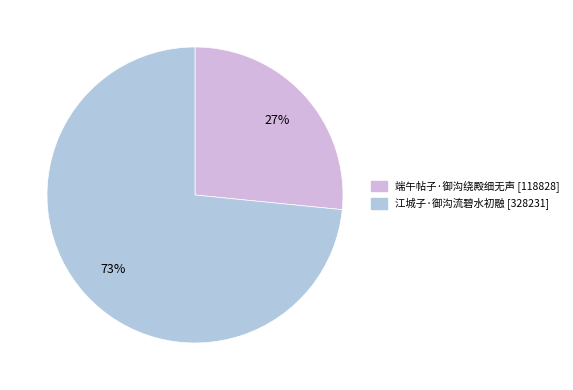

To the nearest percent, what is the combined percentage of 江城子·御沟流碧水初融 and 端午帖子·御沟绕殿细无声?

100%